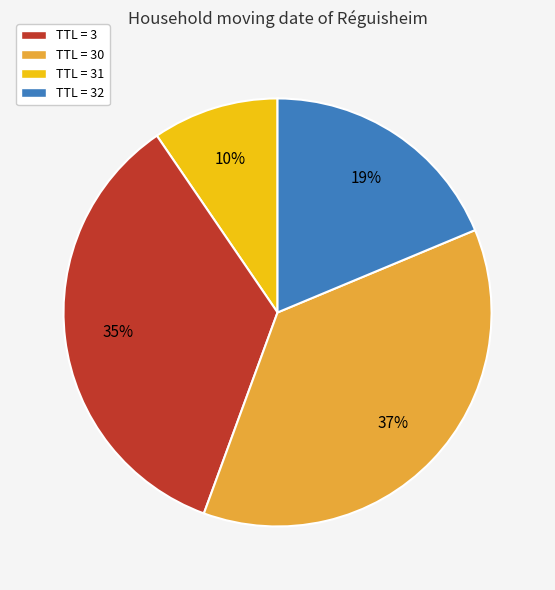

Does any single category account for the majority?

No